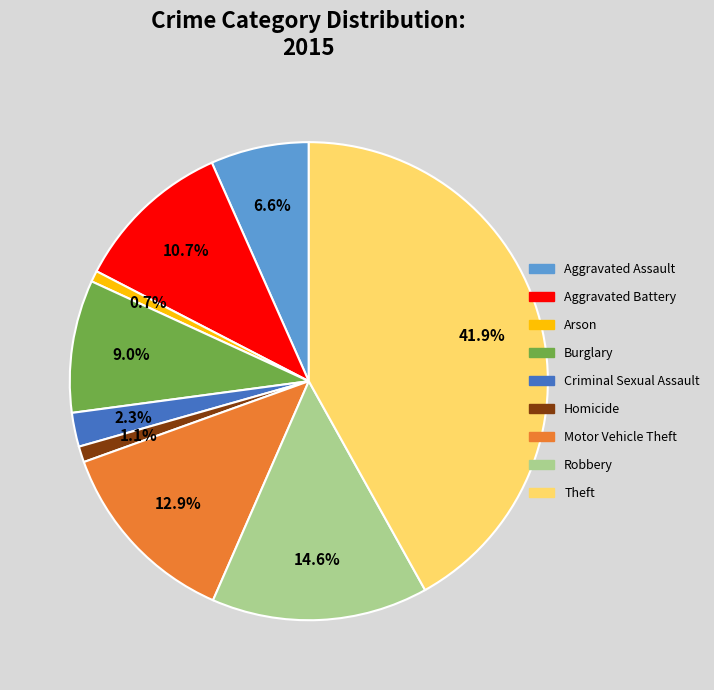

Approximately how many times larger is the value at Homicide compared to Aggravated Assault?

0.2